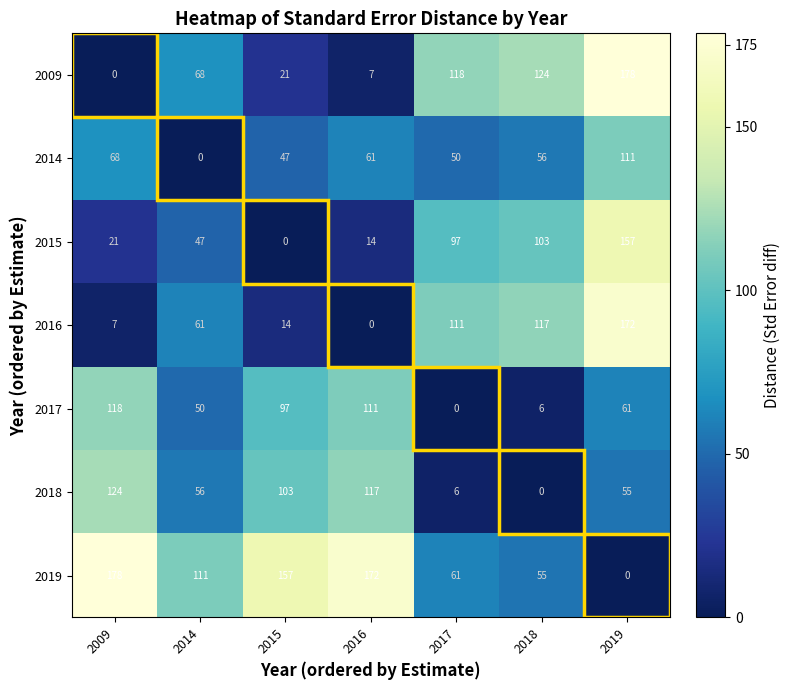

Is it true that 2015 equals 157 at 2019?

True